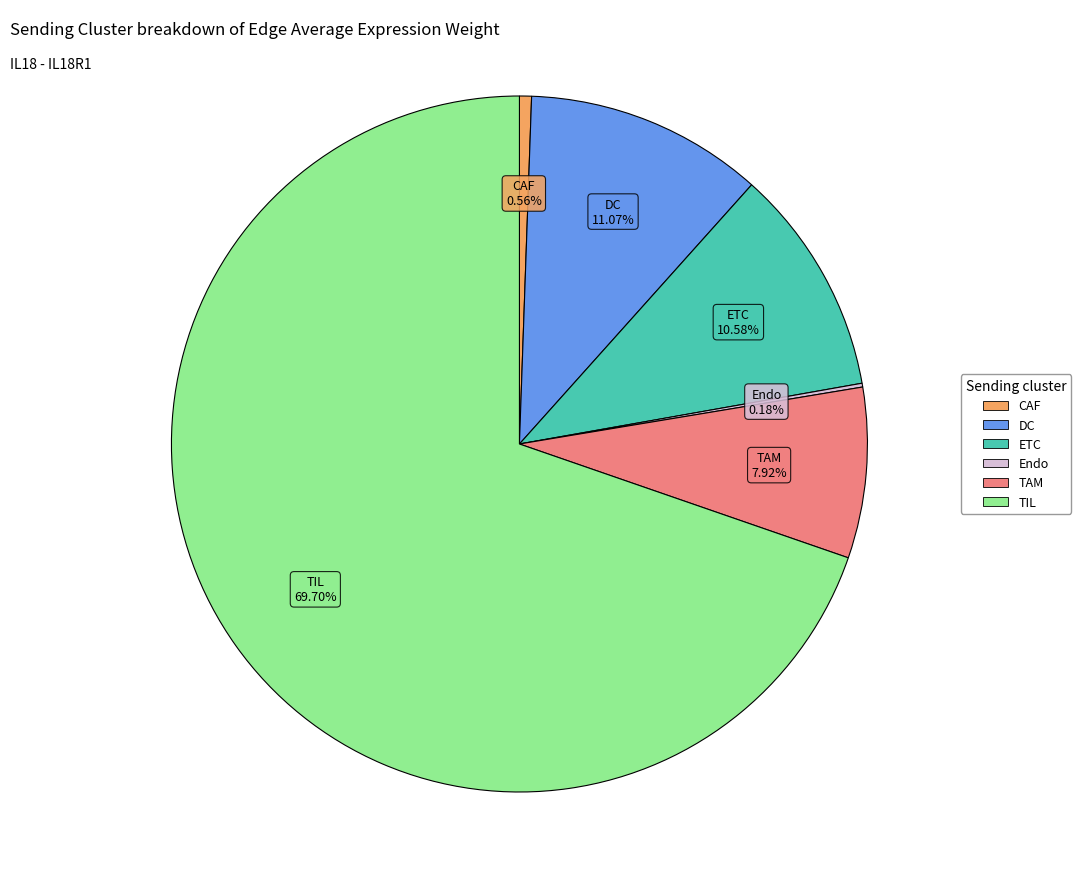

Do ETC and DC together represent more than half of the pie?

No